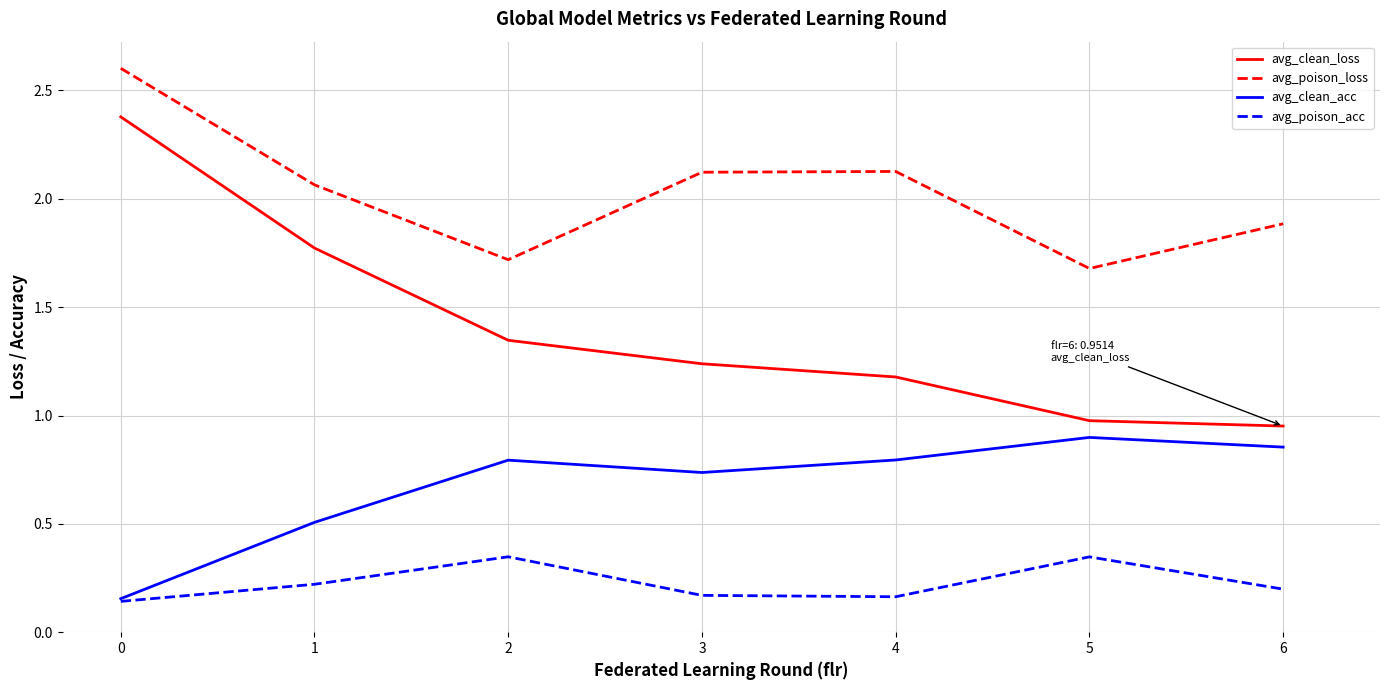

What is the approximate value of avg_poison_loss at 5?

1.7